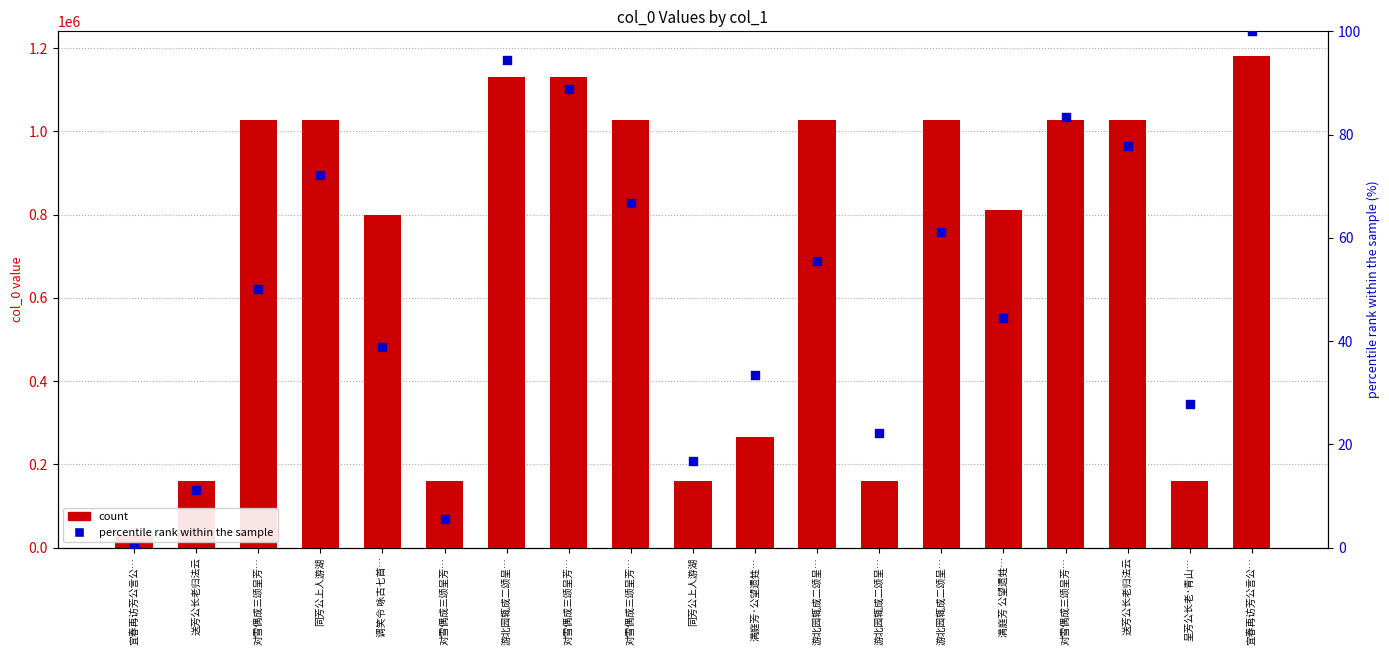

Which series has the largest total across all categories?

count